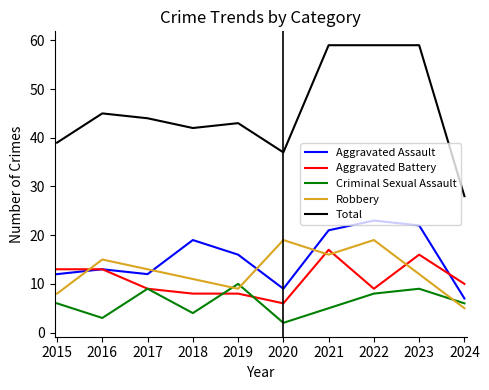

What is the difference between the second highest and minimum values in the Robbery series?

14